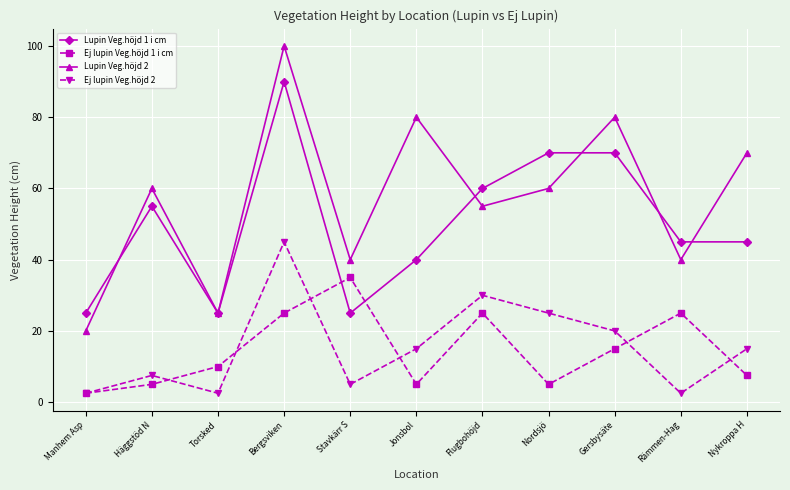

What position from the right is Manhem Asp?

11